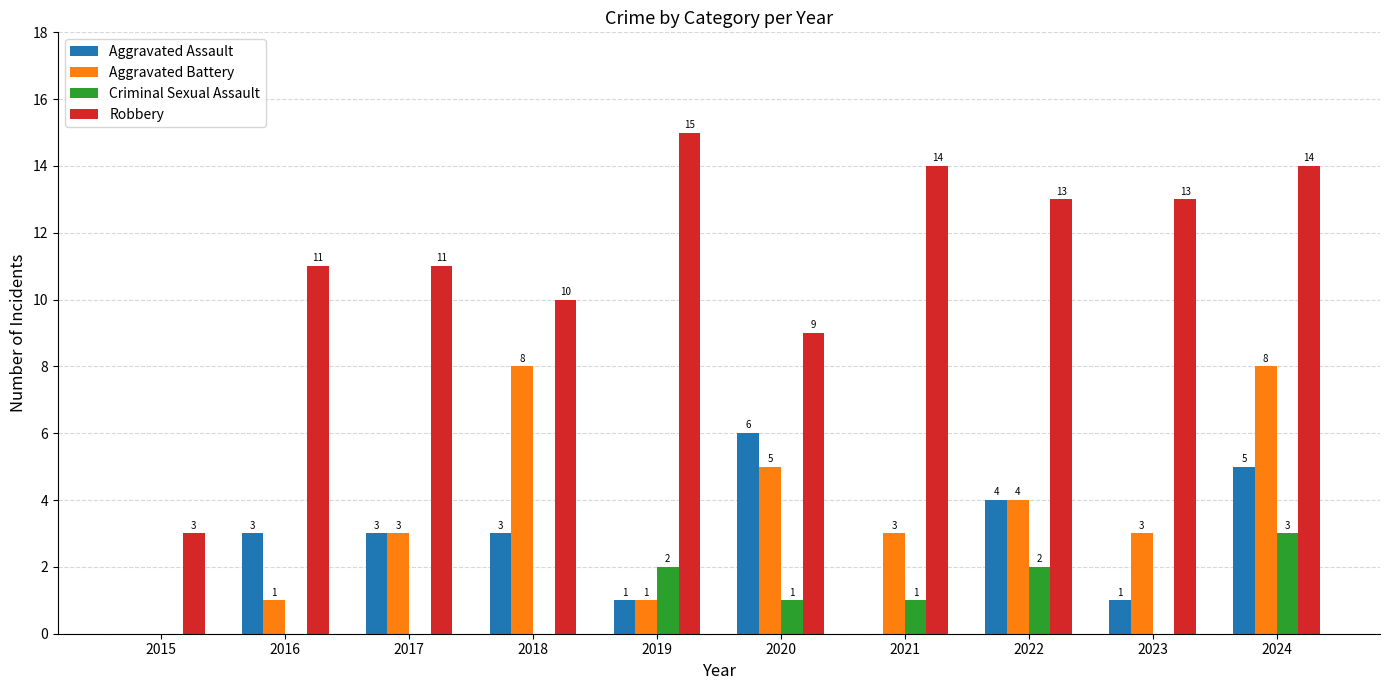

Reading left to right, list all the values displayed in this chart.

Aggravated Assault: 0	3	3	3	1	6	0	4	1	5
Aggravated Battery: 0	1	3	8	1	5	3	4	3	8
Criminal Sexual Assault: 0	0	0	0	2	1	1	2	0	3
Robbery: 3	11	11	10	15	9	14	13	13	14